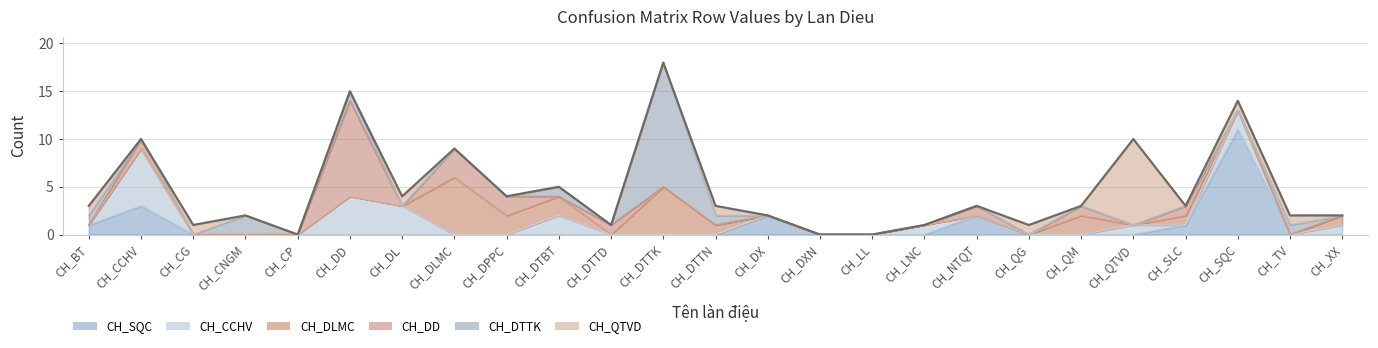

True or false: CH_CCHV and CH_DLMC cross at least once.

True